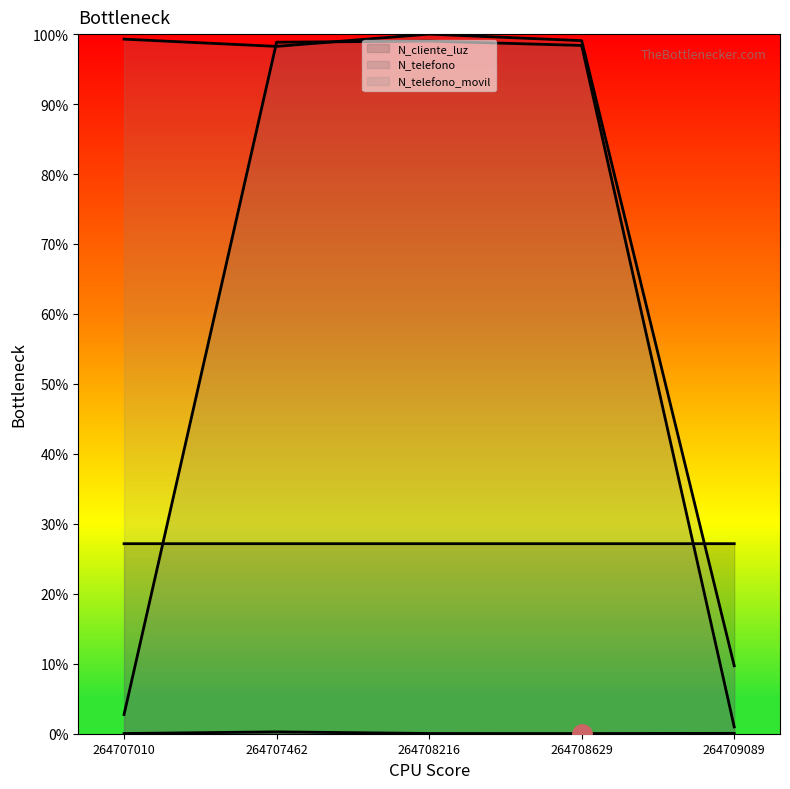

How many distinct data groups are displayed?

4